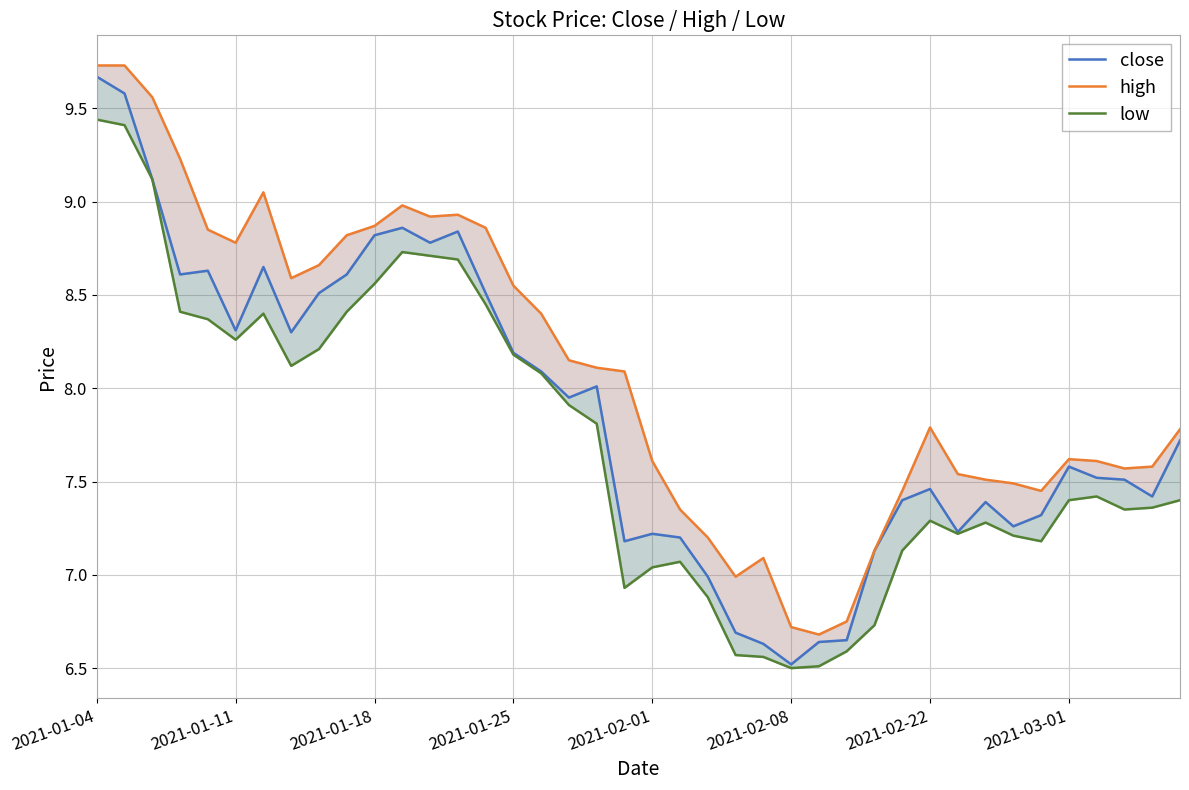

What is the difference between the low values at 18 and 19?

0.9